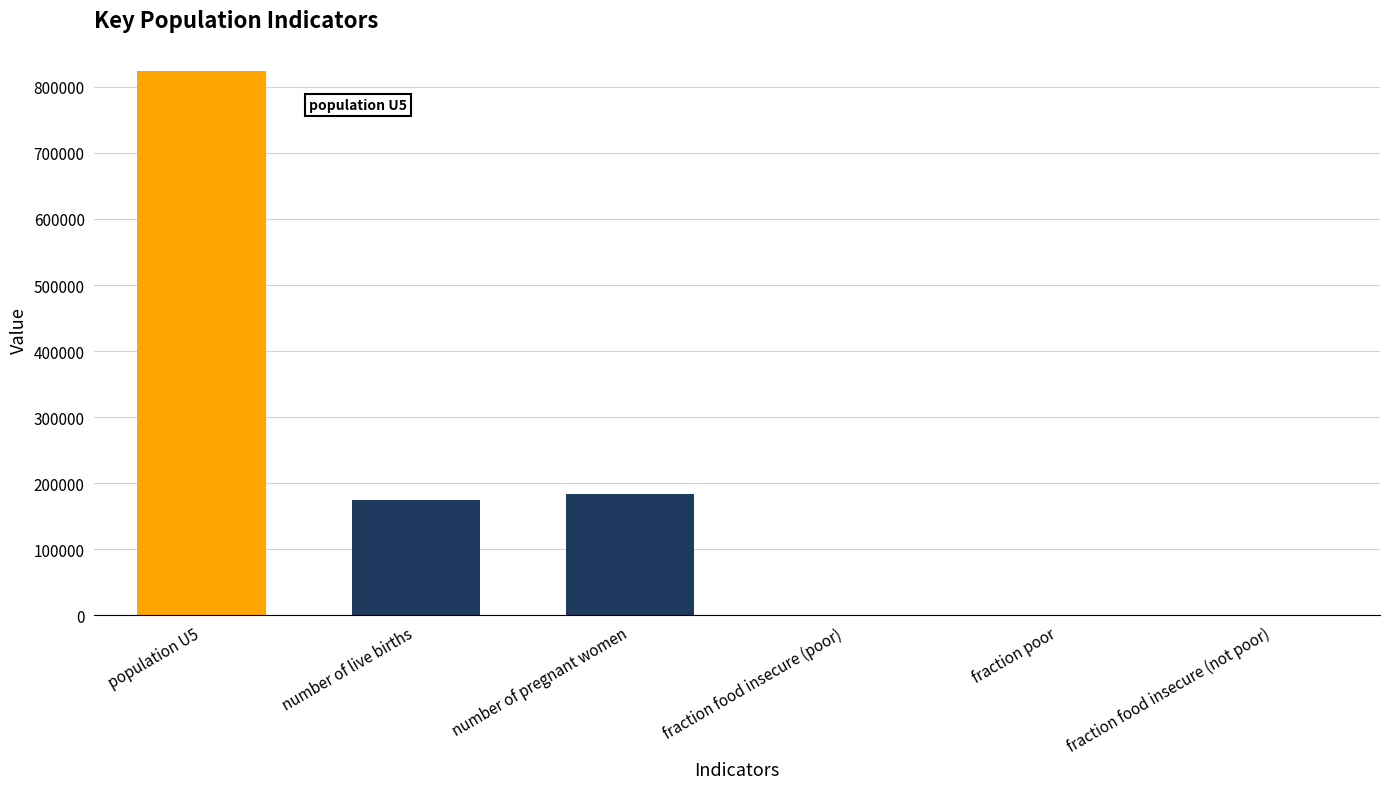

At which category does the chart reach its peak across all series?

population U5